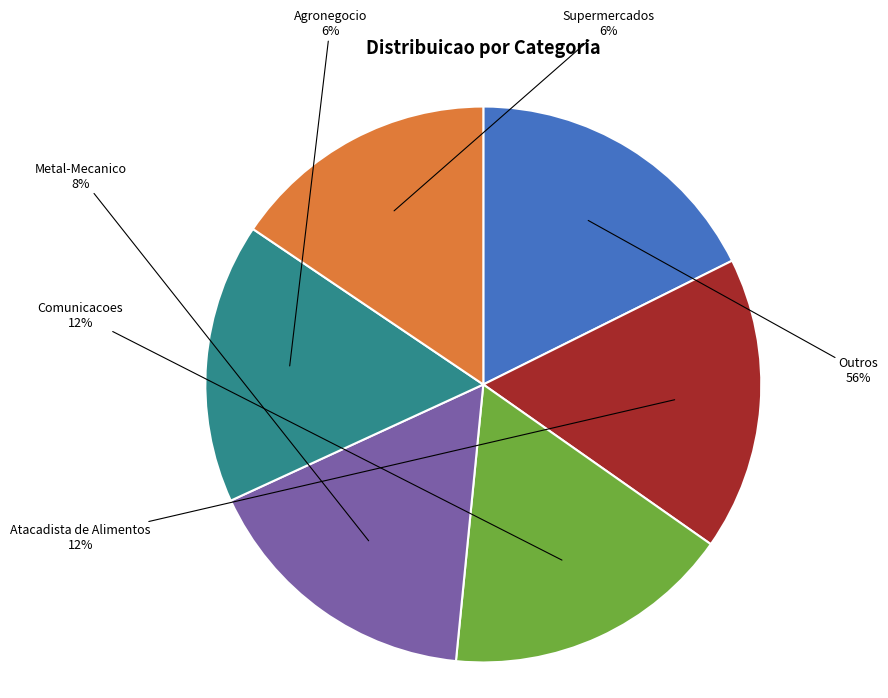

Is there any slice that represents more than half of the pie?

No